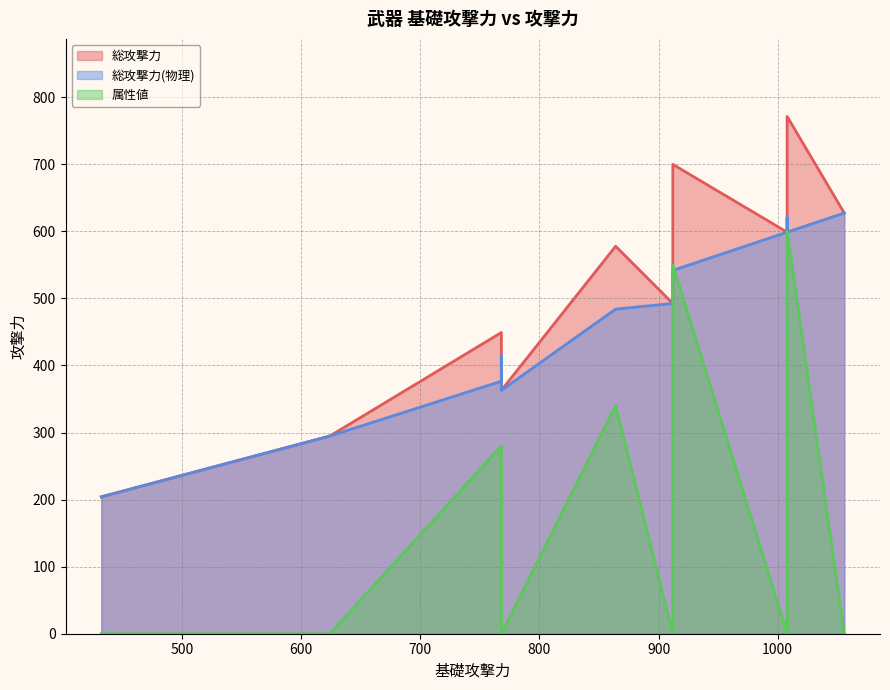

True or false: 総攻撃力(物理) and 総攻撃力 cross at least once.

False